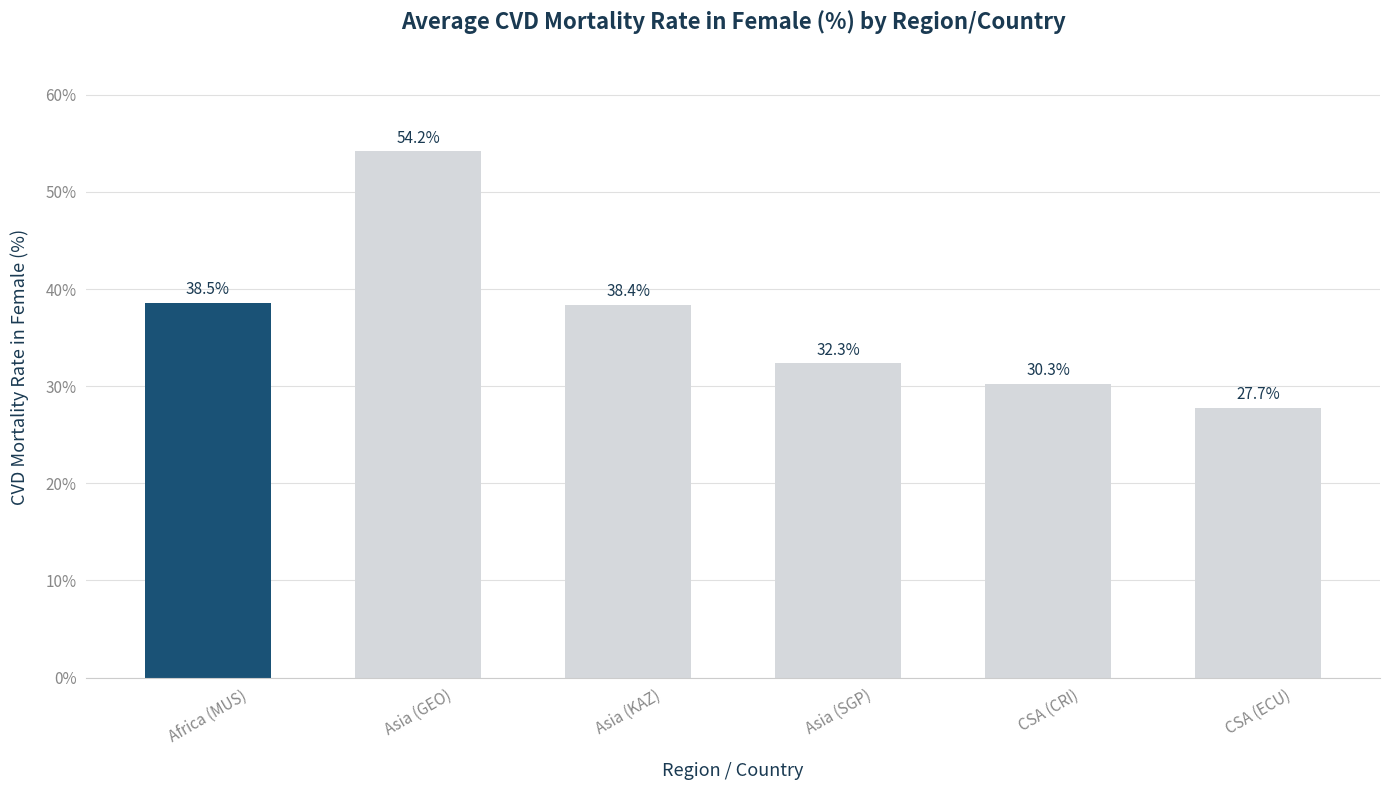

What is the average value?

36.9